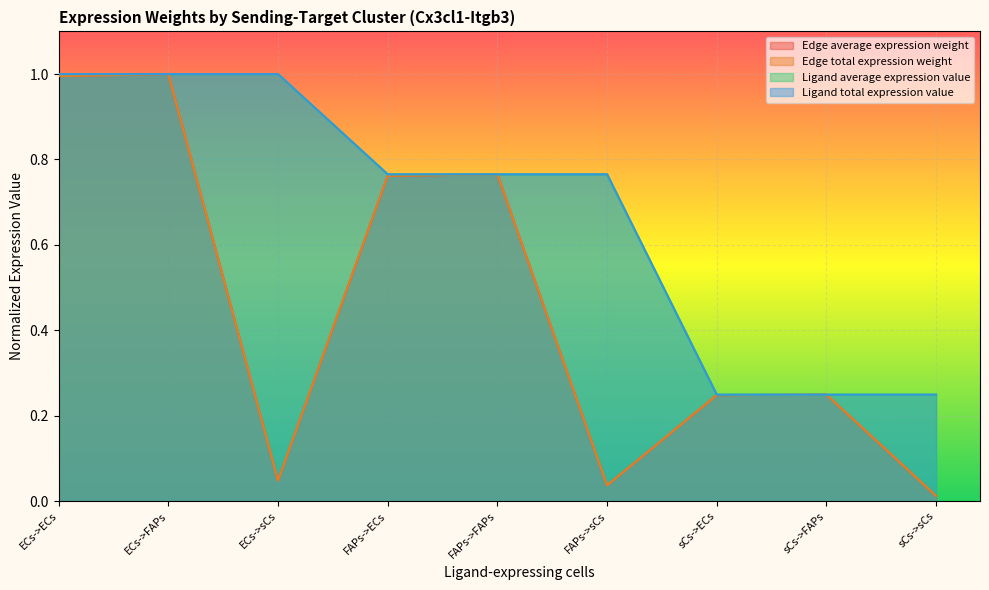

True or false: Ligand total expression value and Ligand average expression value cross at least once.

False